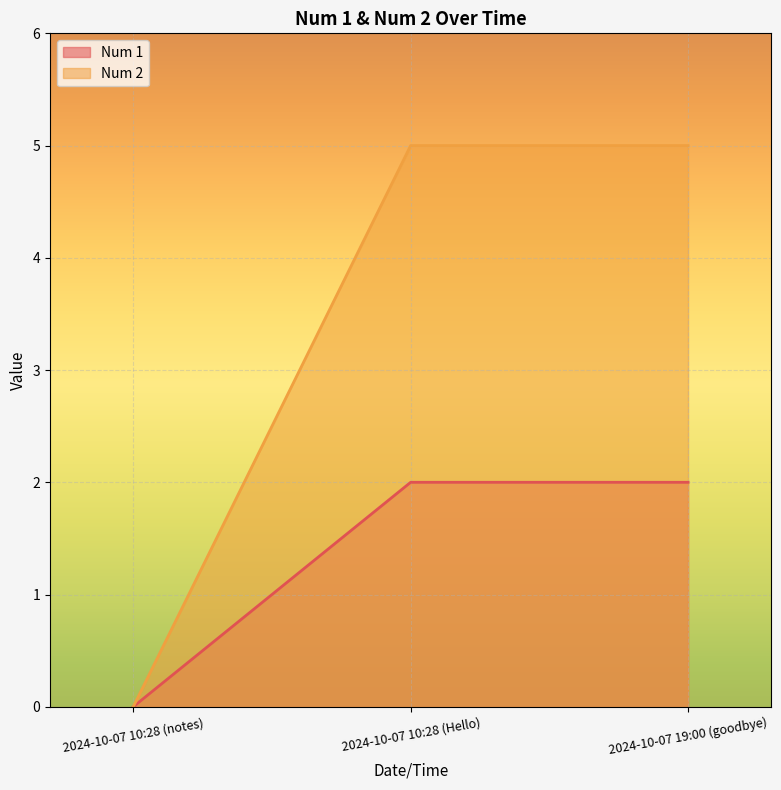

Which series has the largest total across all categories?

Num 2